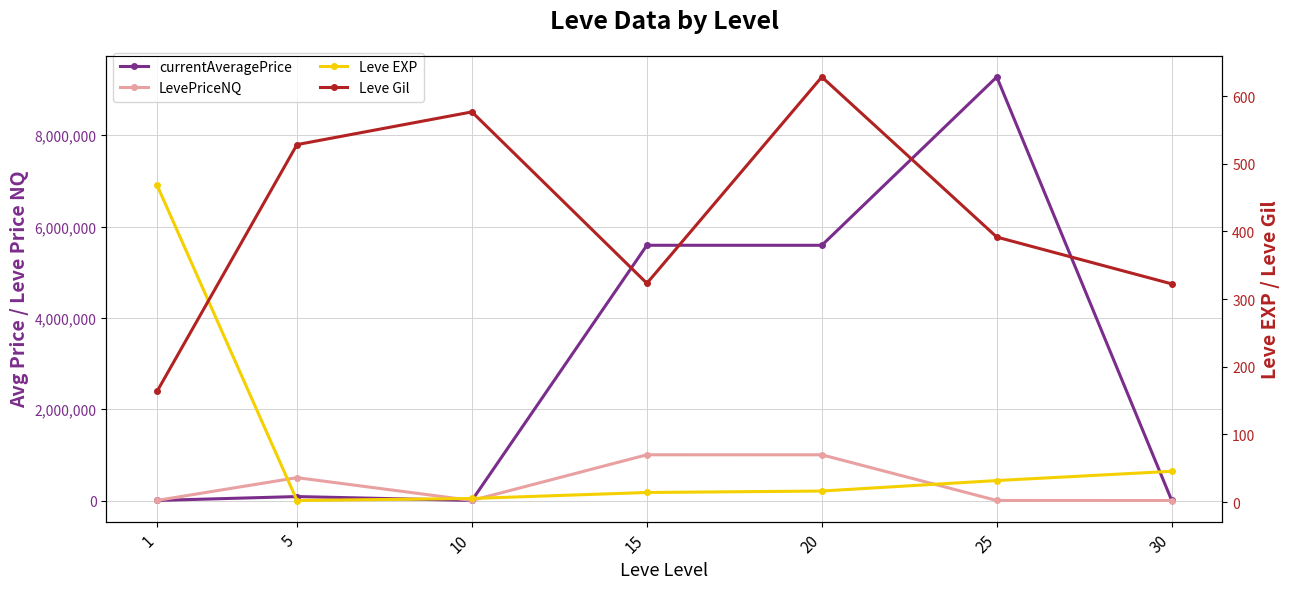

Reading left to right, transcribe all the data shown in this chart.

currentAveragePrice: 1=1852.3	5=86695.7	10=1885.6	15=5590099.7	20=5589783.8	25=9276544.6	30=1145.3
LevePriceNQ: 1=1887.3	5=500795.2	10=1368.0	15=1001694.9	20=1001003.7	25=863.6	30=434.1
Leve EXP: 1=468.5	5=2.3	10=5.3	15=14.2	20=16.3	25=31.8	30=45.5
Leve Gil: 1=163.5	5=528.3	10=576.7	15=323.3	20=628.3	25=391.7	30=322.5